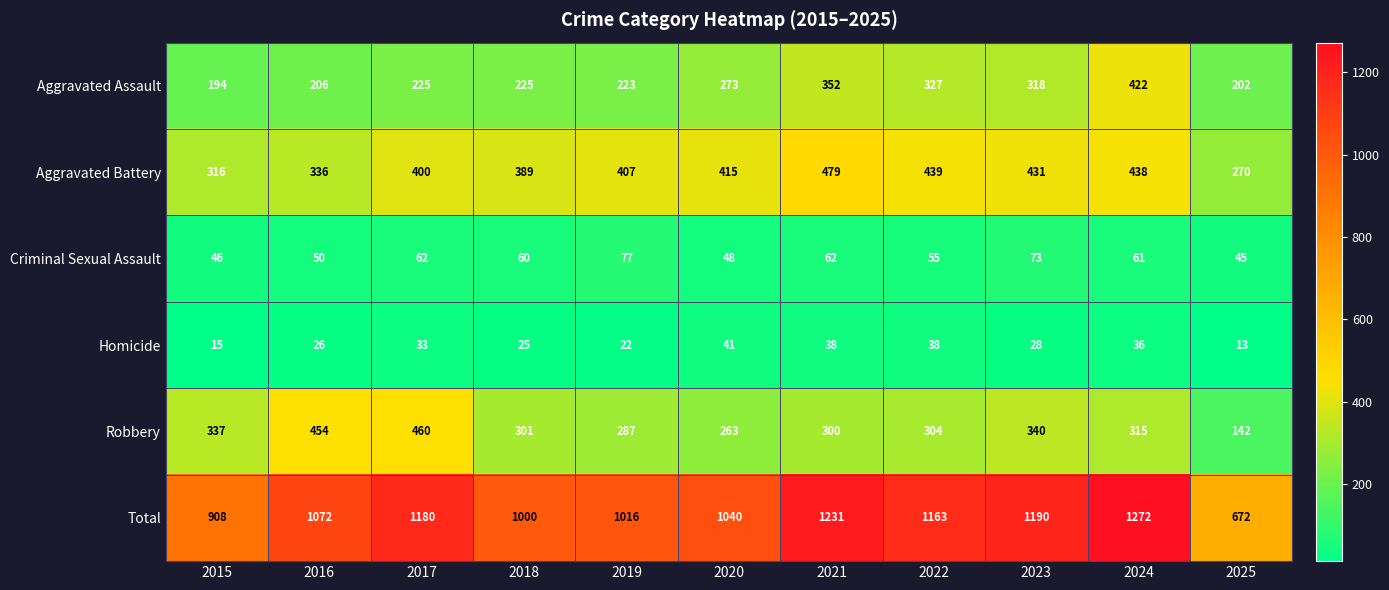

List the series in order of their peak value, highest first.

Total, Aggravated Battery, Robbery, Aggravated Assault, Criminal Sexual Assault, Homicide